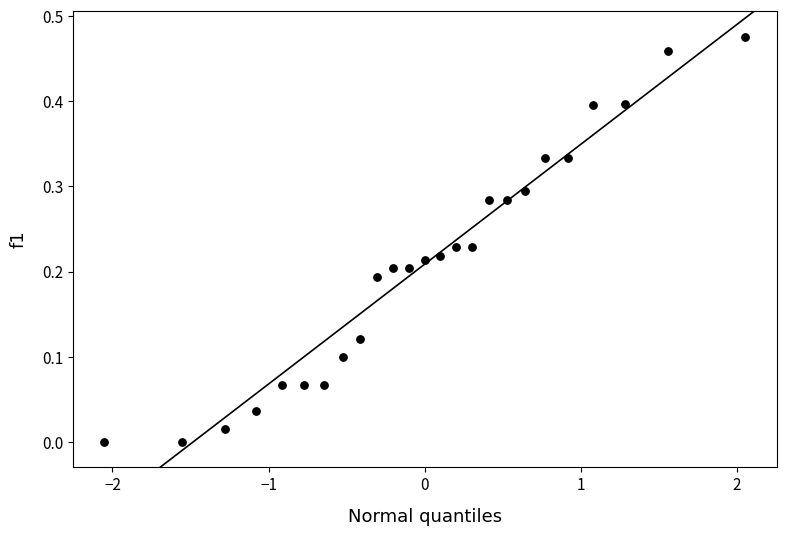

What is the range of X values (max minus min)?

4.1